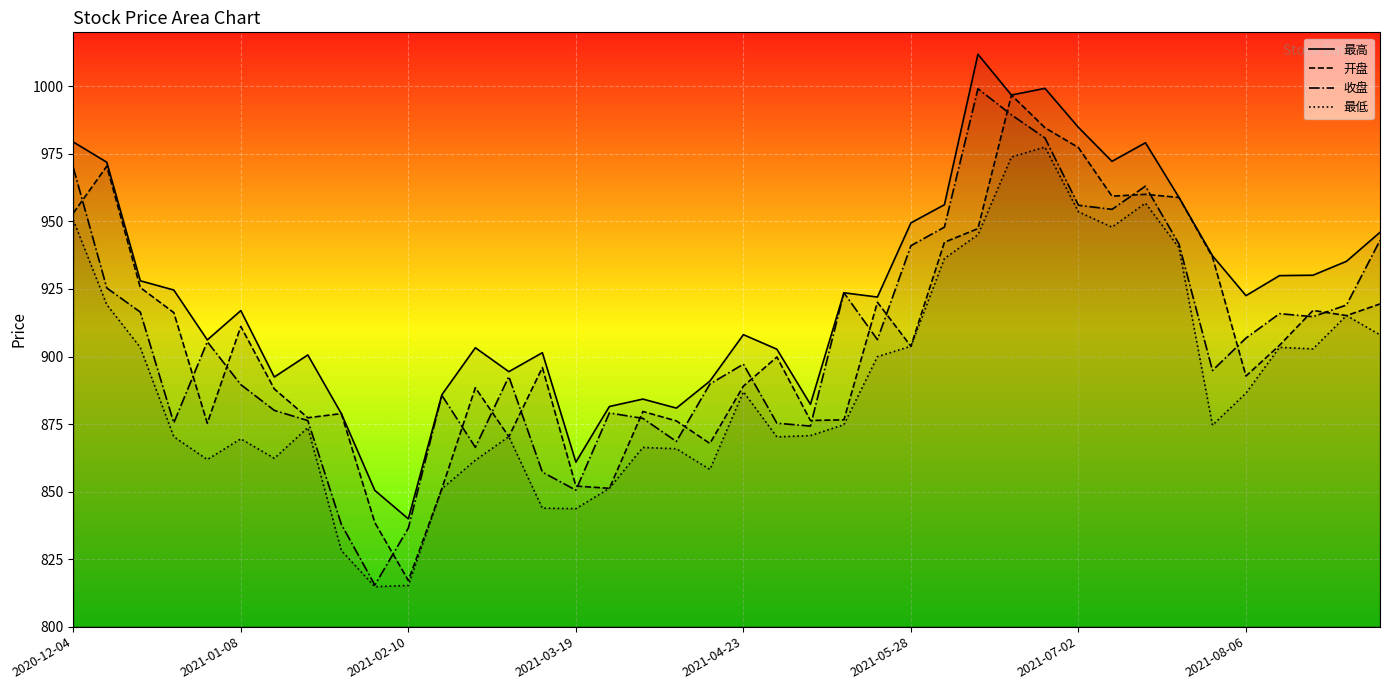

True or false: 最低 and 最高 cross at least once.

False